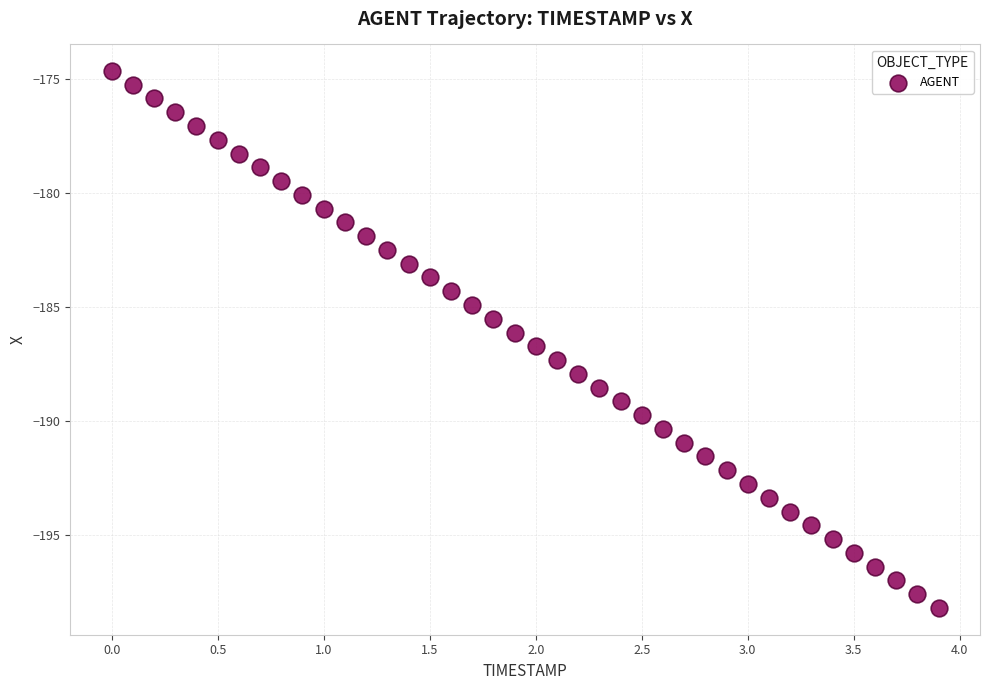

What is the range of Y values (max minus min)?

23.5